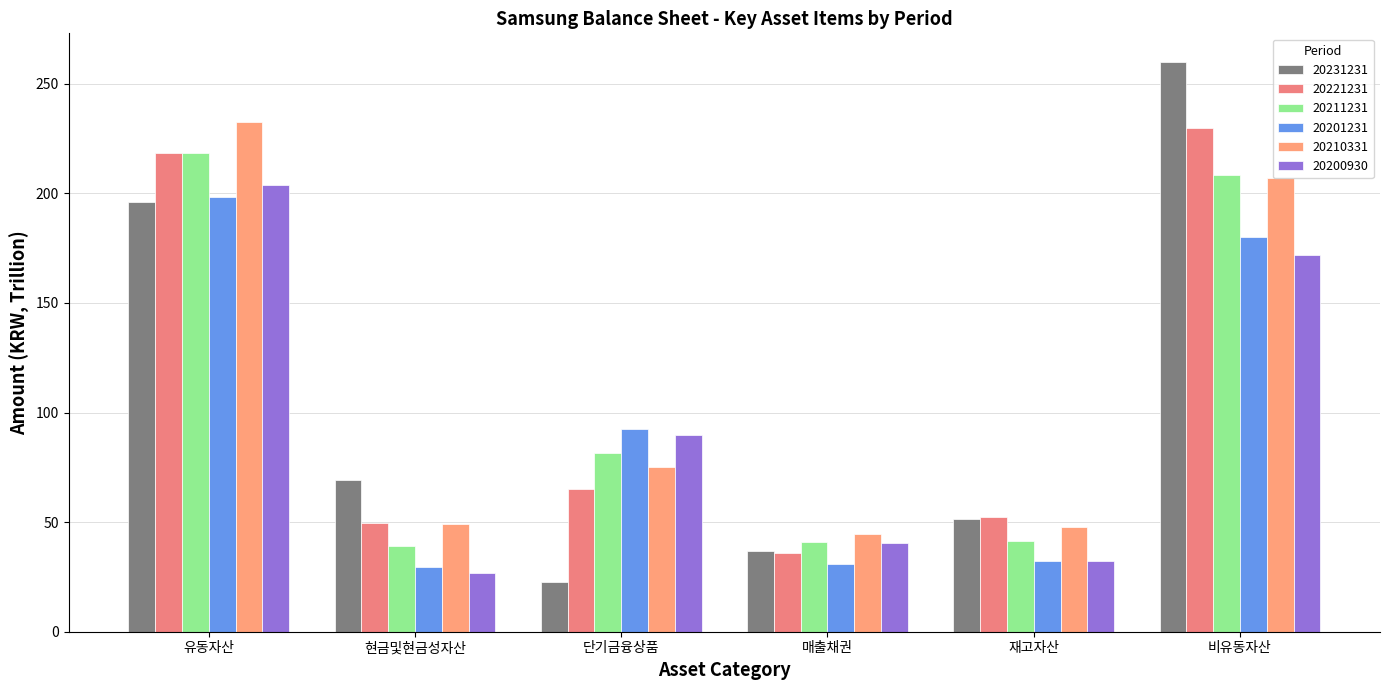

Where does the 20221231 series first go above 65?

유동자산